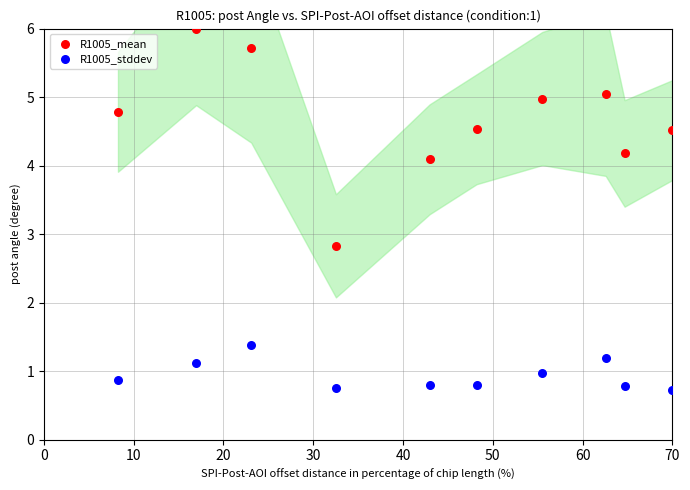

Across all data points, what is the range of Y values (max minus min)?

5.3